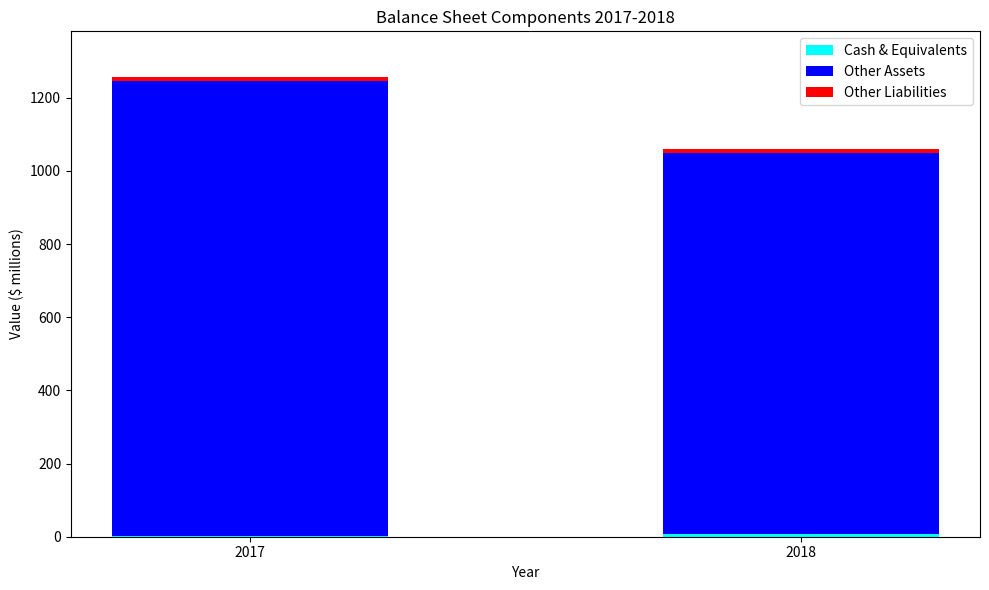

At which category is the sum across all series the highest?

2017